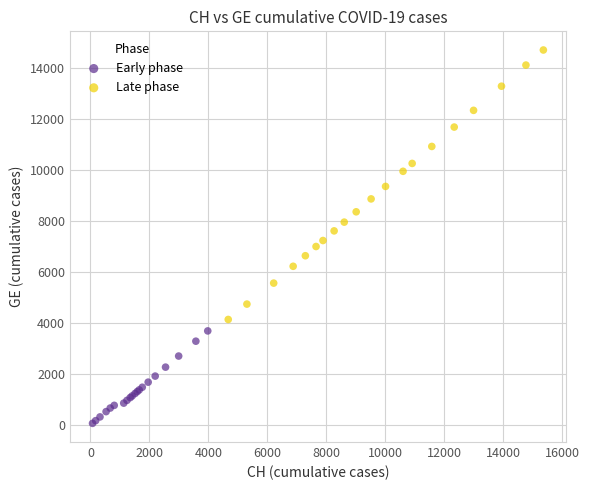

Which series reaches the maximum Y coordinate?

Late phase